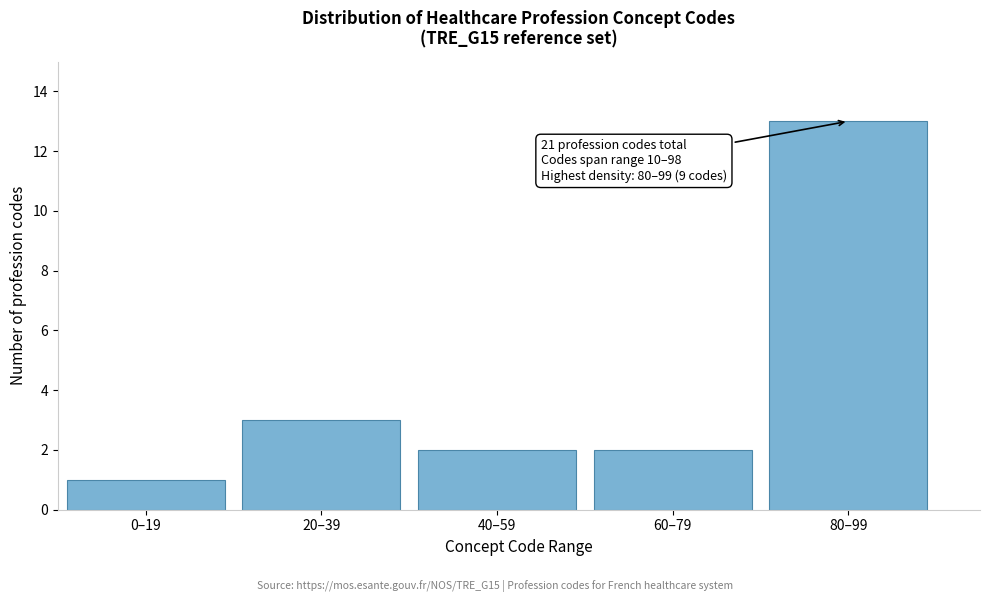

Reading right to left, what are all the values shown in this chart?

80–99=13	60–79=2	40–59=2	20–39=3	0–19=1